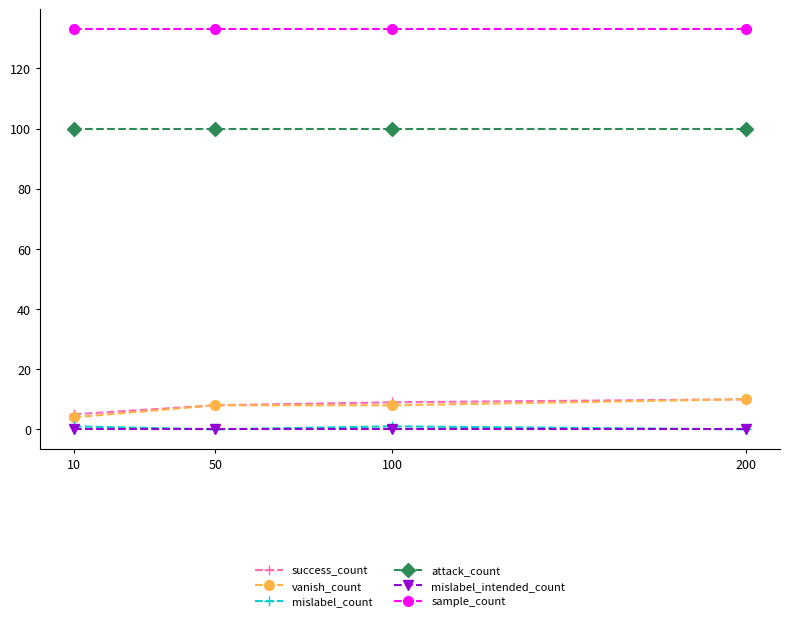

The attack_count series shows 100 at 100. True or false?

True